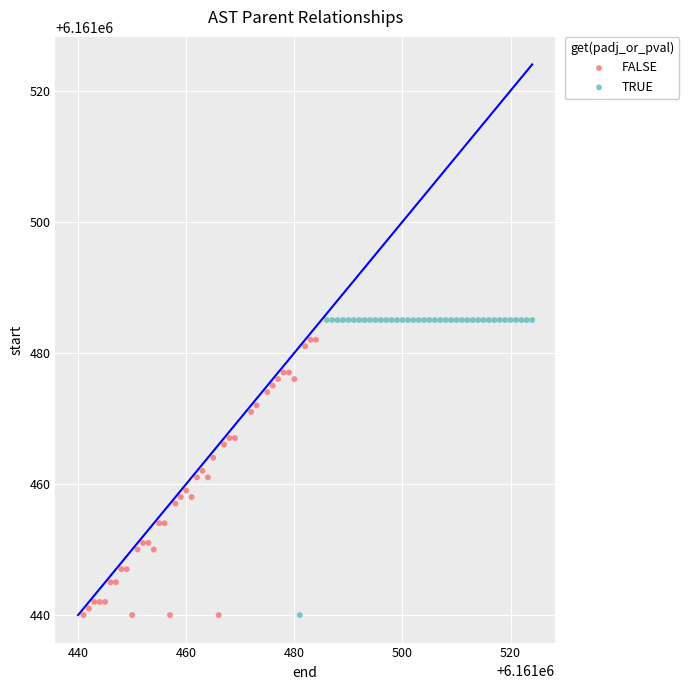

Which series reaches the maximum Y coordinate?

TRUE